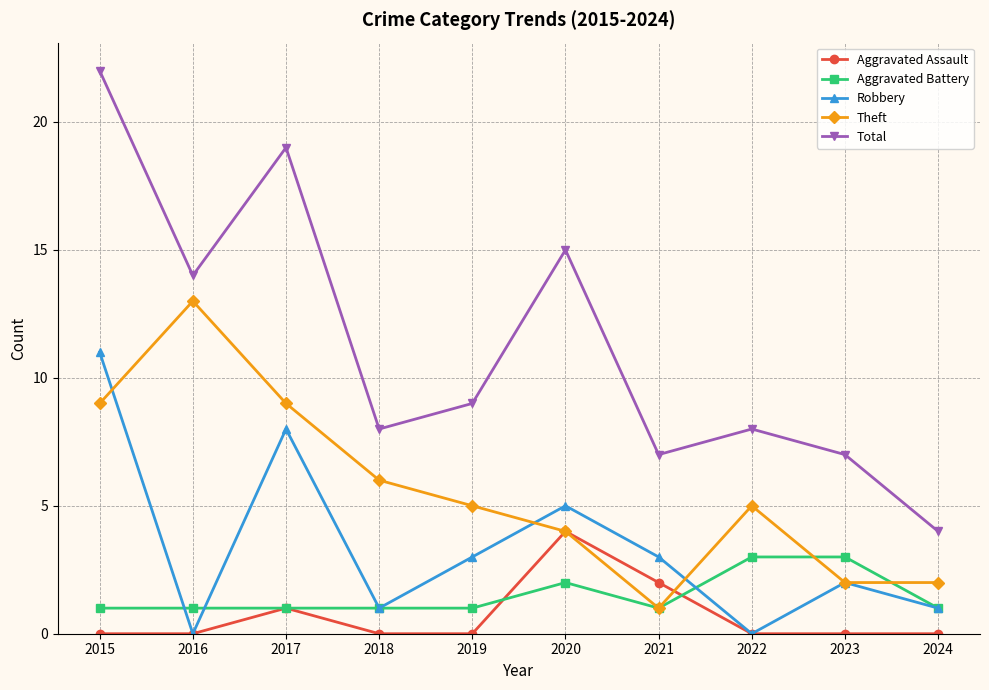

Reading right to left, what are all the values shown in this chart?

Aggravated Assault: 0	0	0	2	4	0	0	1	0	0
Aggravated Battery: 1	3	3	1	2	1	1	1	1	1
Robbery: 1	2	0	3	5	3	1	8	0	11
Theft: 2	2	5	1	4	5	6	9	13	9
Total: 4	7	8	7	15	9	8	19	14	22